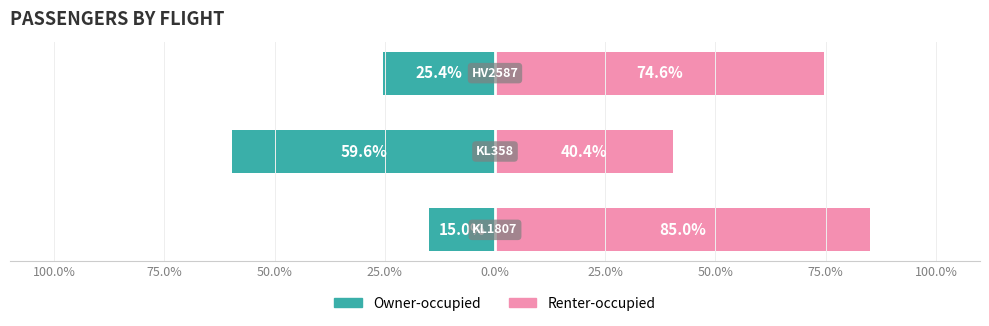

Are the bars grouped side by side (vs. stacked)?

Yes